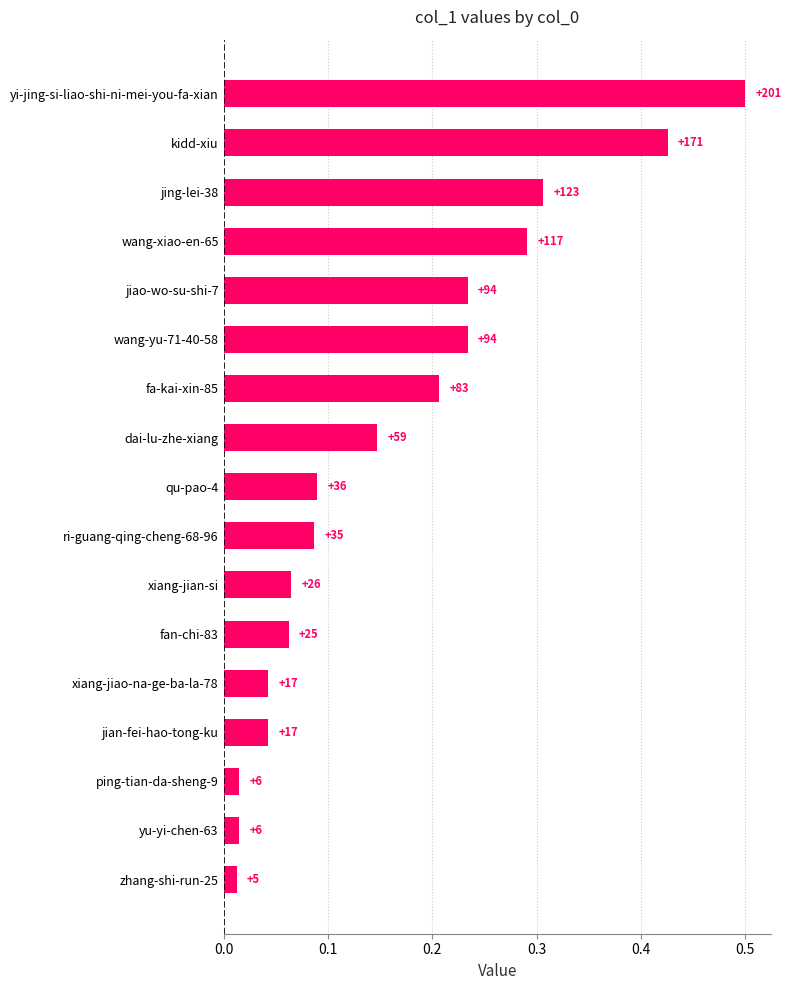

What is the difference between the second highest and second lowest values?

0.4